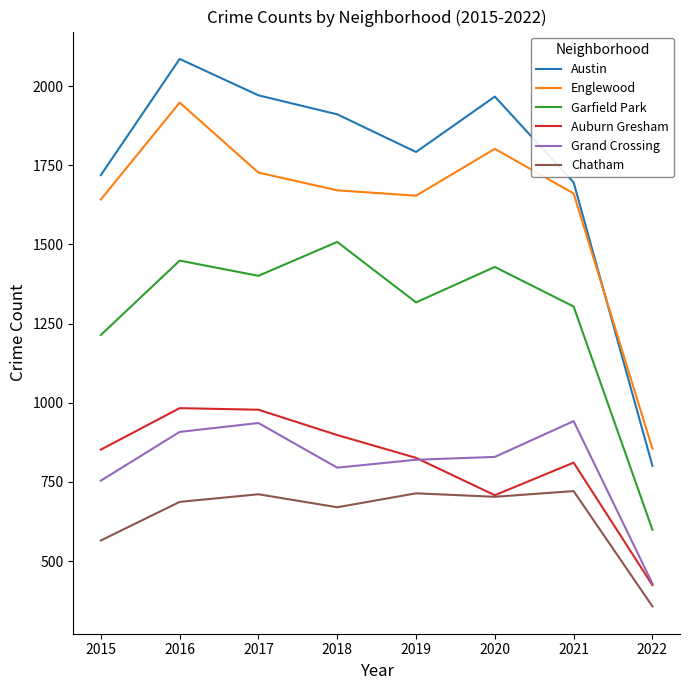

What is the maximum value shown in the chart?

2086